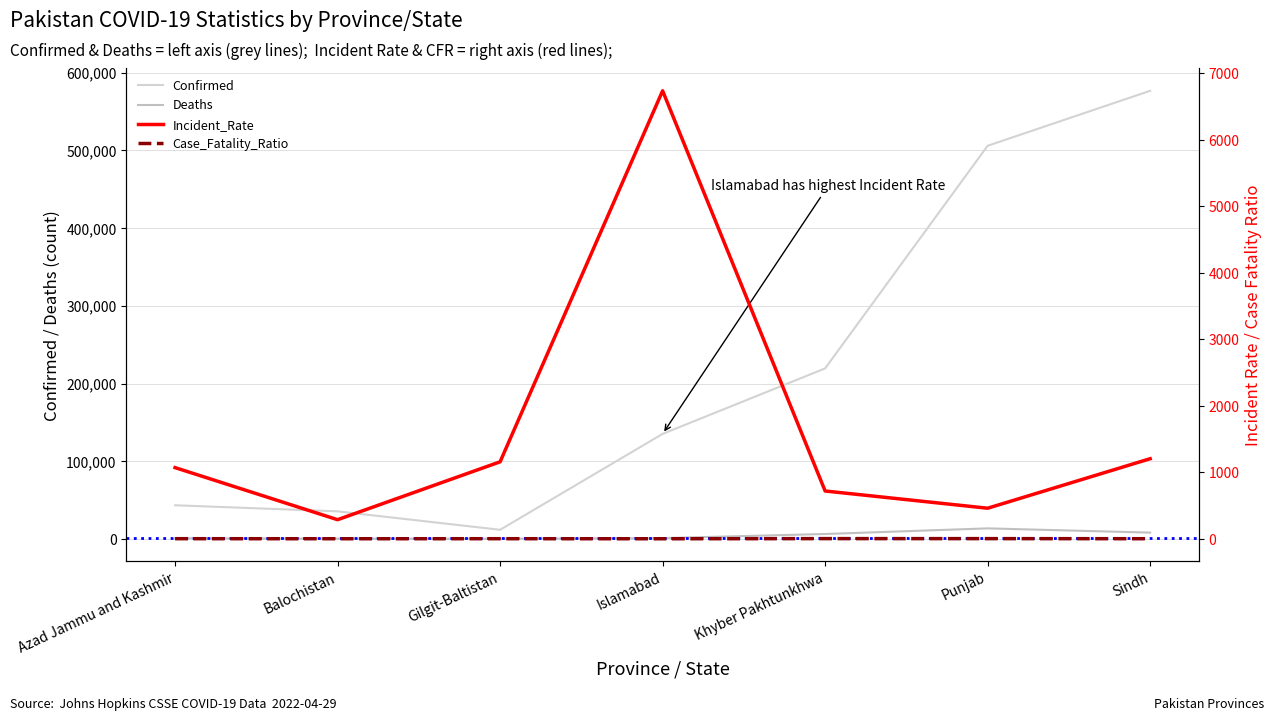

At how many categories does at least one series exceed 67136?

4